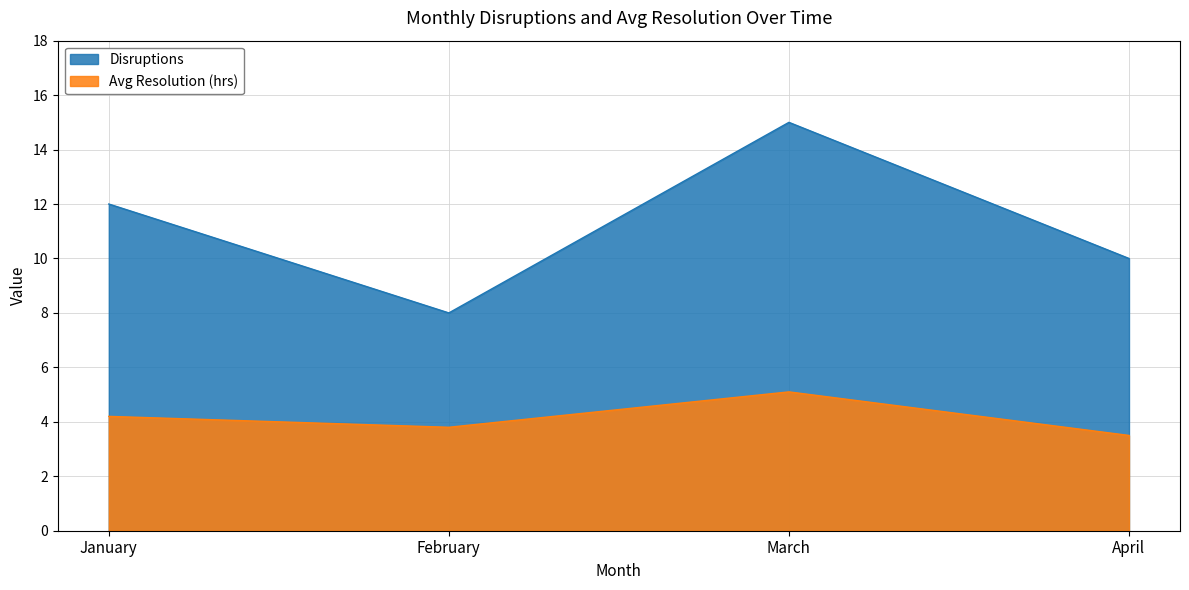

List the series in order of their peak value, highest first.

Disruptions, Avg Resolution (hrs)